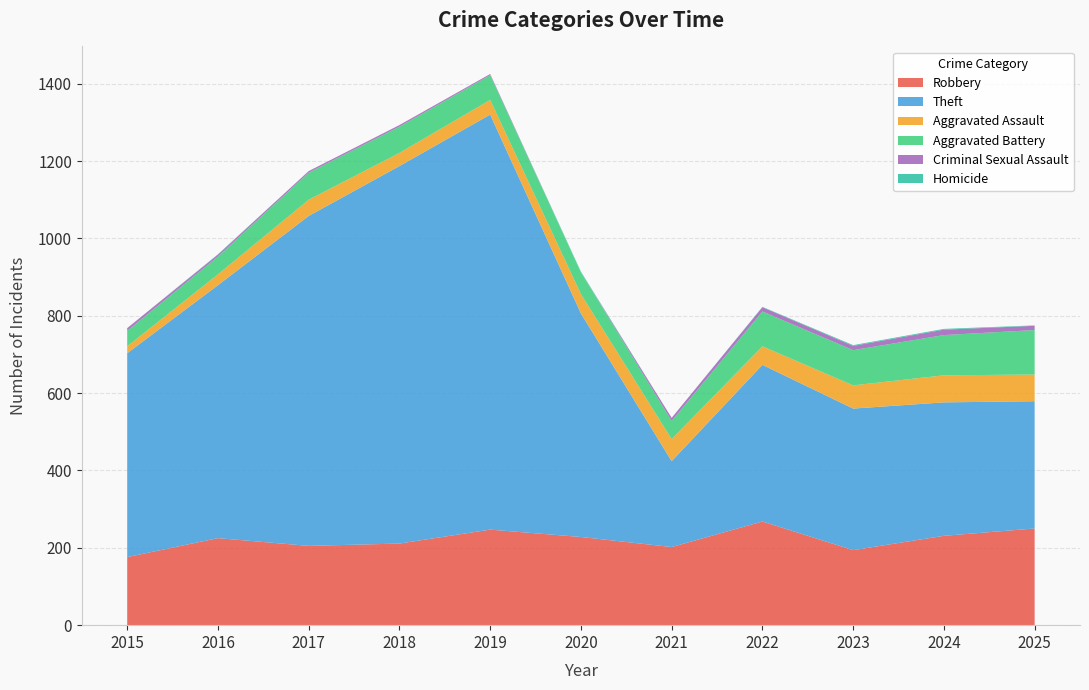

Reading left to right, transcribe all the data shown in this chart.

Robbery: 2015=176	2016=225	2017=205	2018=211	2019=247	2020=228	2021=202	2022=268	2023=194	2024=231	2025=250
Theft: 2015=527	2016=654	2017=853	2018=976	2019=1073	2020=578	2021=222	2022=405	2023=366	2024=345	2025=329
Aggravated Assault: 2015=18	2016=28	2017=42	2018=34	2019=38	2020=50	2021=57	2022=48	2023=60	2024=70	2025=69
Aggravated Battery: 2015=40	2016=46	2017=70	2018=68	2019=64	2020=56	2021=47	2022=90	2023=91	2024=104	2025=115
Criminal Sexual Assault: 2015=7	2016=5	2017=4	2018=4	2019=3	2020=0	2021=8	2022=11	2023=11	2024=14	2025=11
Homicide: 2015=0	2016=1	2017=0	2018=0	2019=0	2020=2	2021=0	2022=1	2023=2	2024=2	2025=1